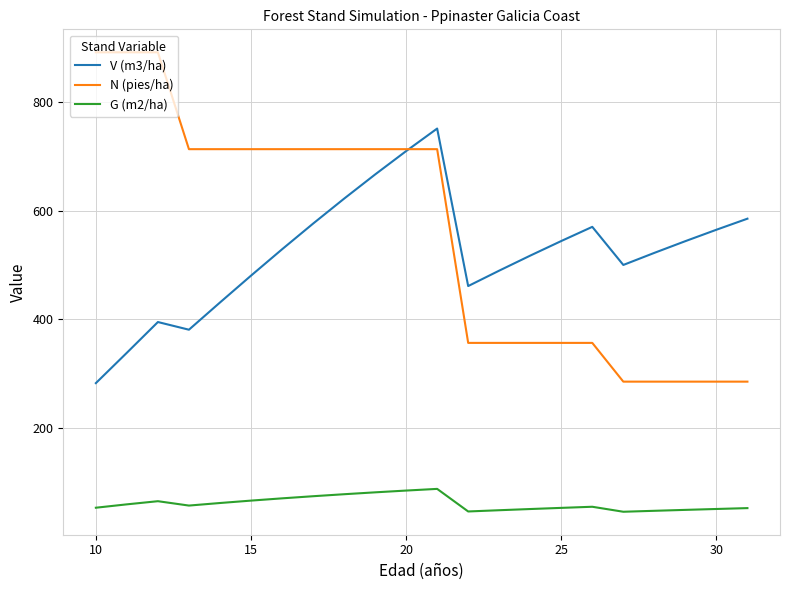

True or false: V (m3/ha) and G (m2/ha) intersect in this chart.

False